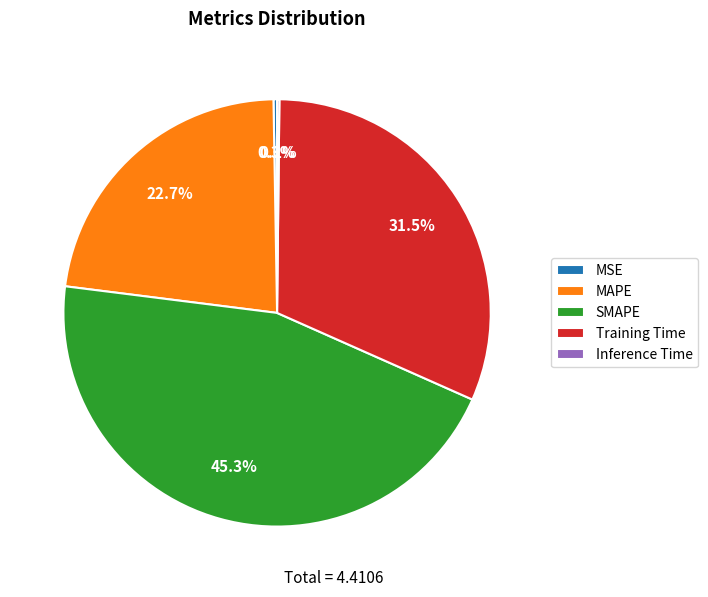

Which slice is the largest?

SMAPE